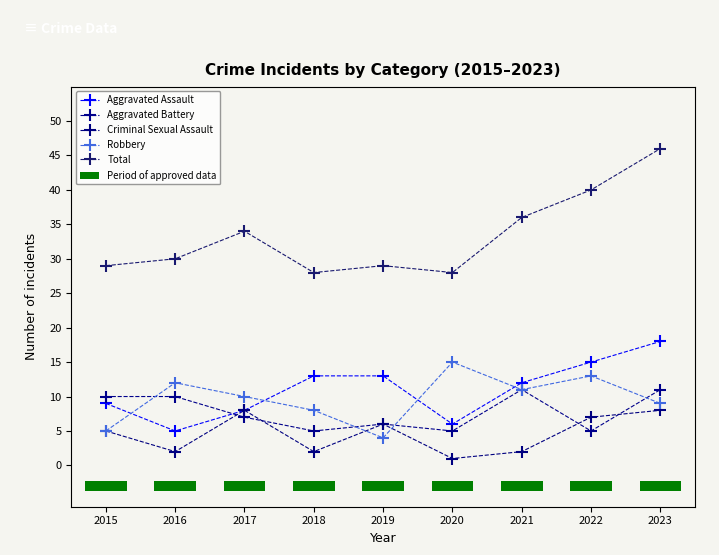

Which series has the largest total across all categories?

Total